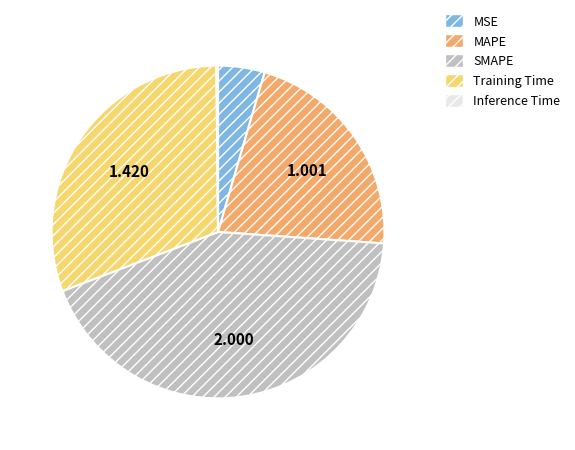

Which category has the biggest portion of the pie?

SMAPE